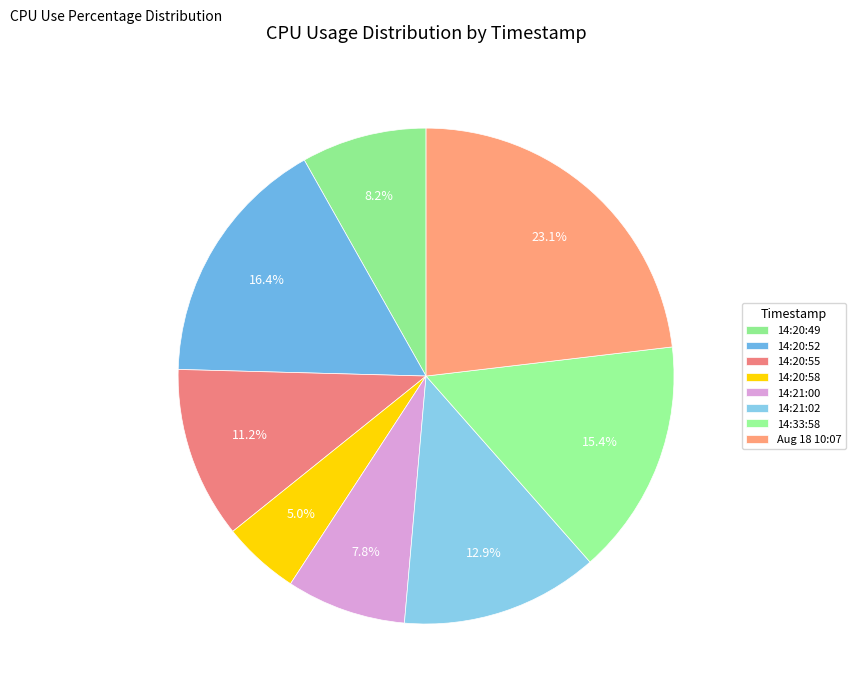

Is there a majority slice in this chart?

No